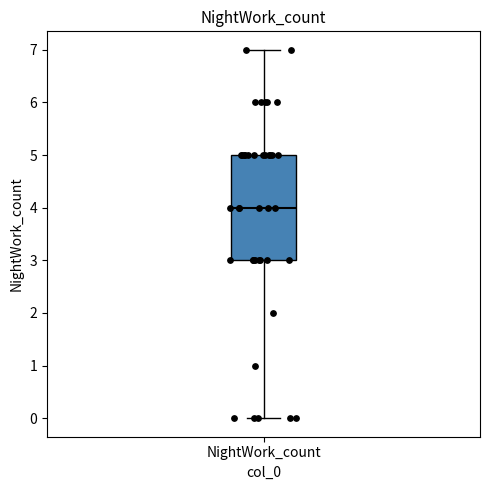

Where does the median line of the box for NightWork_count sit on the y-axis? The values are not printed on the chart, so give them approximately, as read against the axis.

4